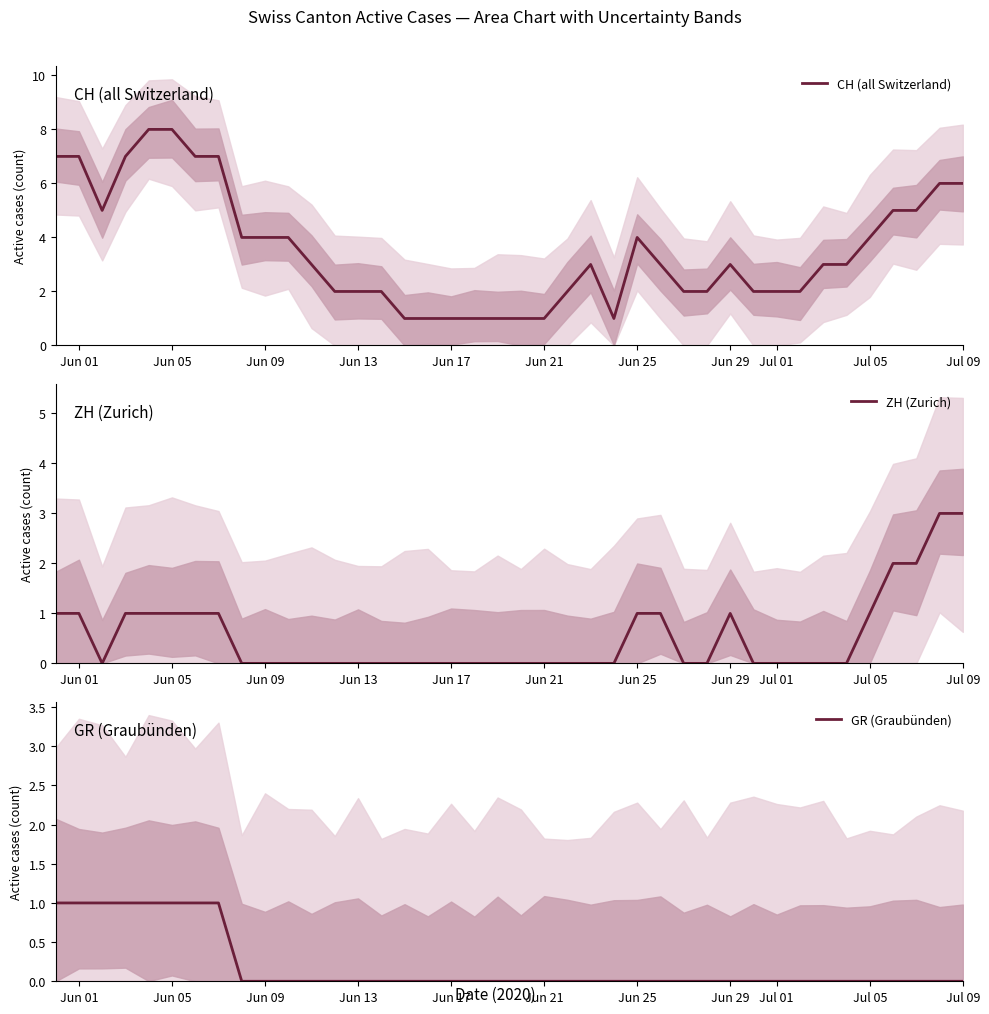

True or false: CH (all Switzerland) has a value of 9 at Jul 09.

False